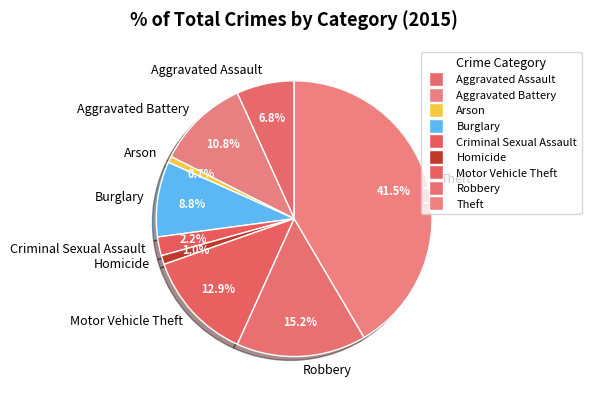

Combined, what portion of the pie is Criminal Sexual Assault and Aggravated Battery?

13.0%